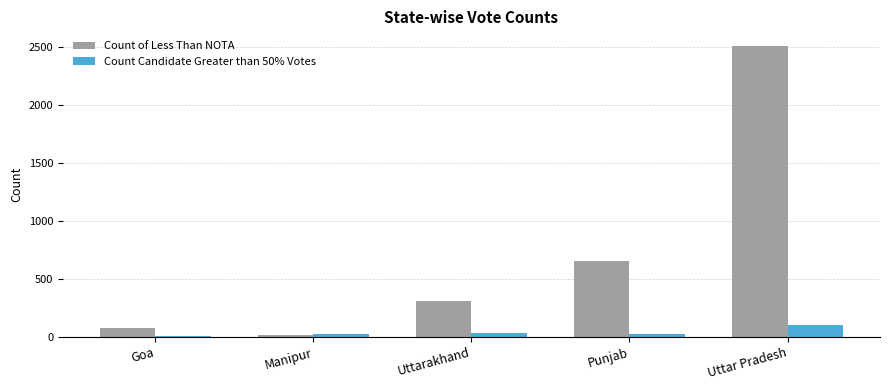

How many bars are there in each group?

2